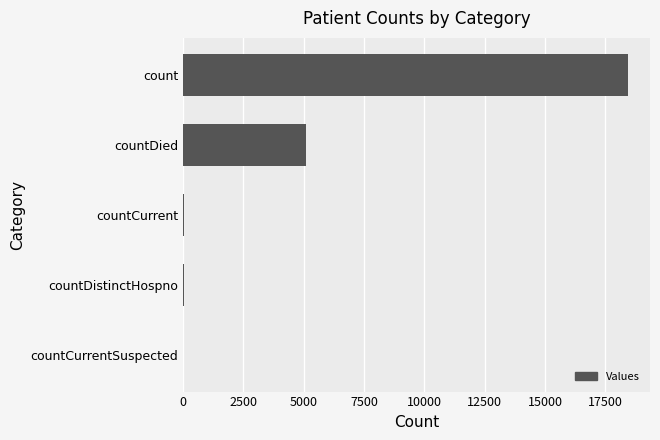

How many data points does each series have?

5